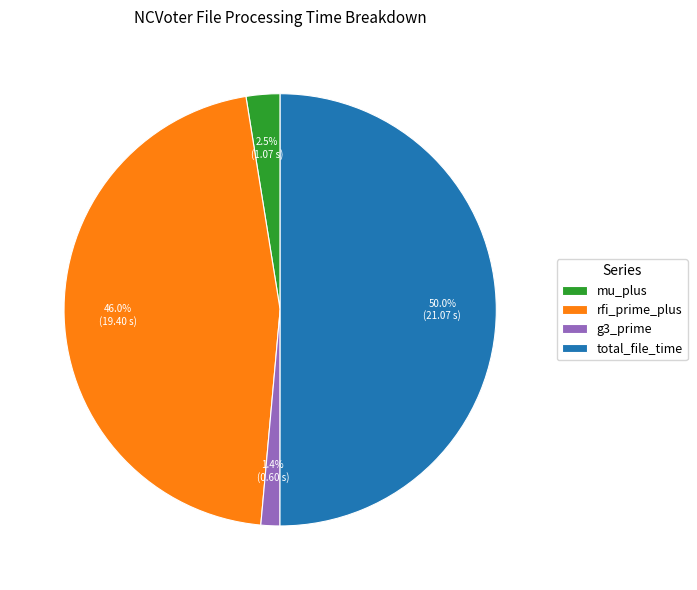

To the nearest percent, what is the difference between the largest and smallest slice percentages?

49%